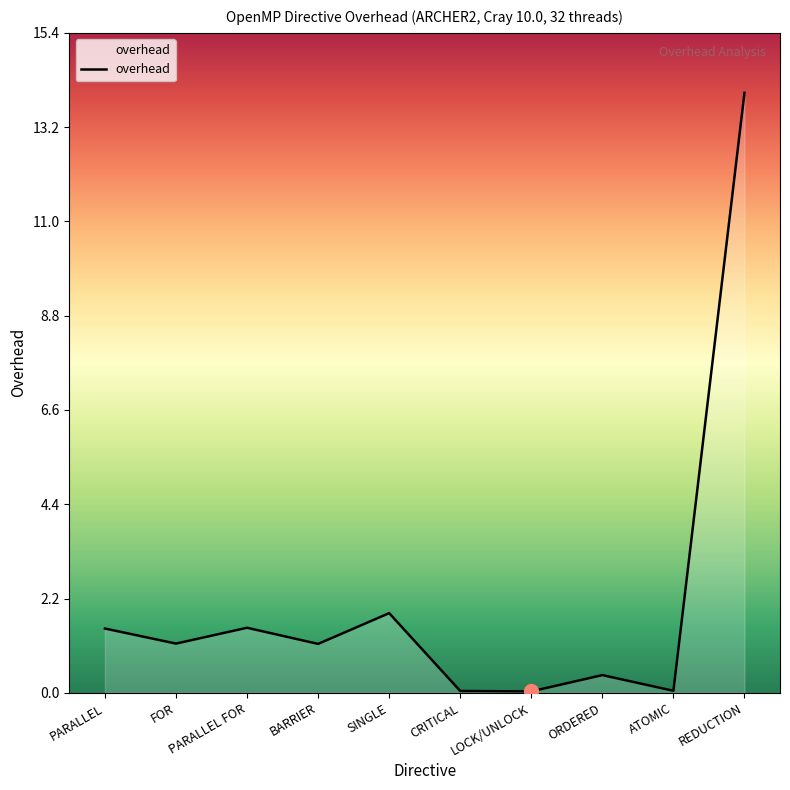

Between SINGLE and CRITICAL, which is larger?

SINGLE